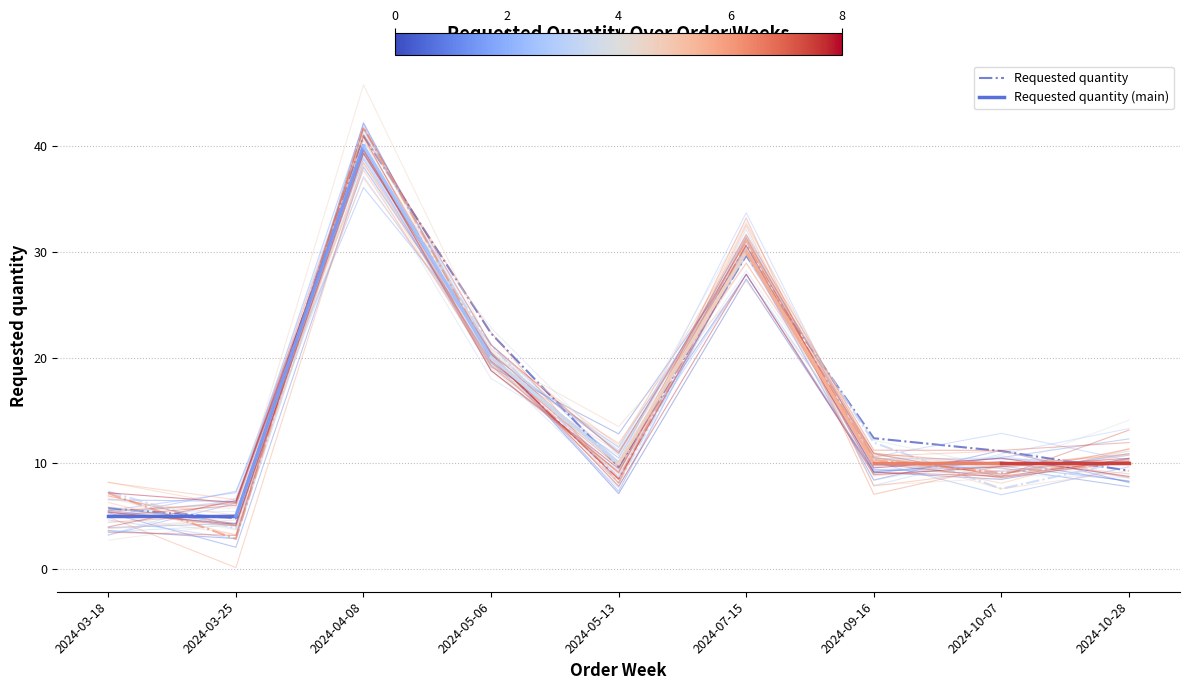

What is the approximate value at 2024-10-07?

10.4